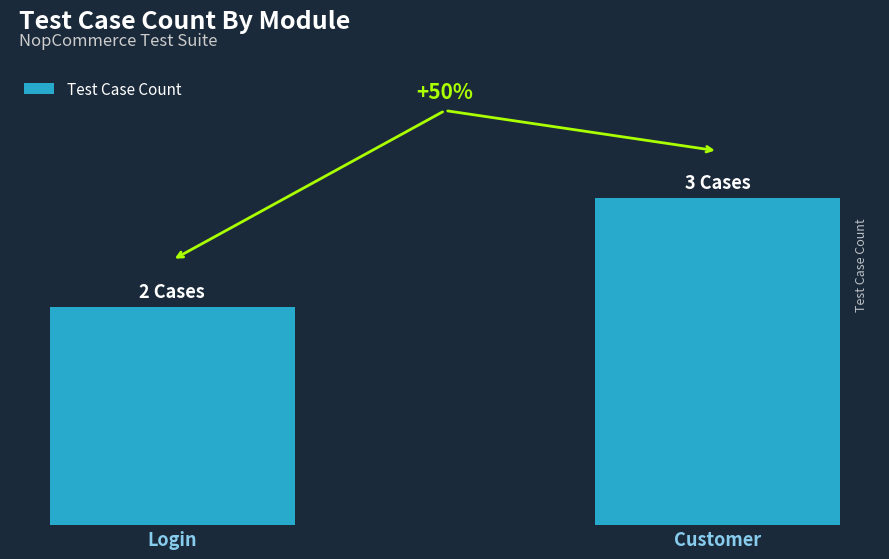

Are the bars horizontal?

No